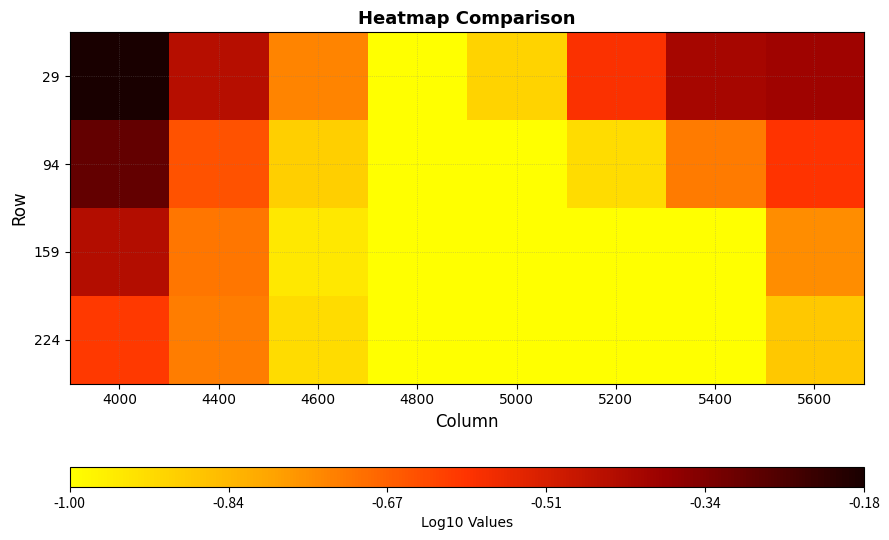

Reading left to right, list all the values displayed in this chart.

29: 4000=-0.2	4400=-0.4	4600=-0.7	4800=-1.0	5000=-0.9	5200=-0.6	5400=-0.4	5600=-0.4
94: 4000=-0.3	4400=-0.6	4600=-0.9	4800=-1.0	5000=-1.0	5200=-0.9	5400=-0.7	5600=-0.6
159: 4000=-0.4	4400=-0.7	4600=-0.9	4800=-1.0	5000=-1.0	5200=-1.0	5400=-1.0	5600=-0.7
224: 4000=-0.6	4400=-0.7	4600=-0.9	4800=-1.0	5000=-1.0	5200=-1.0	5400=-1.0	5600=-0.9